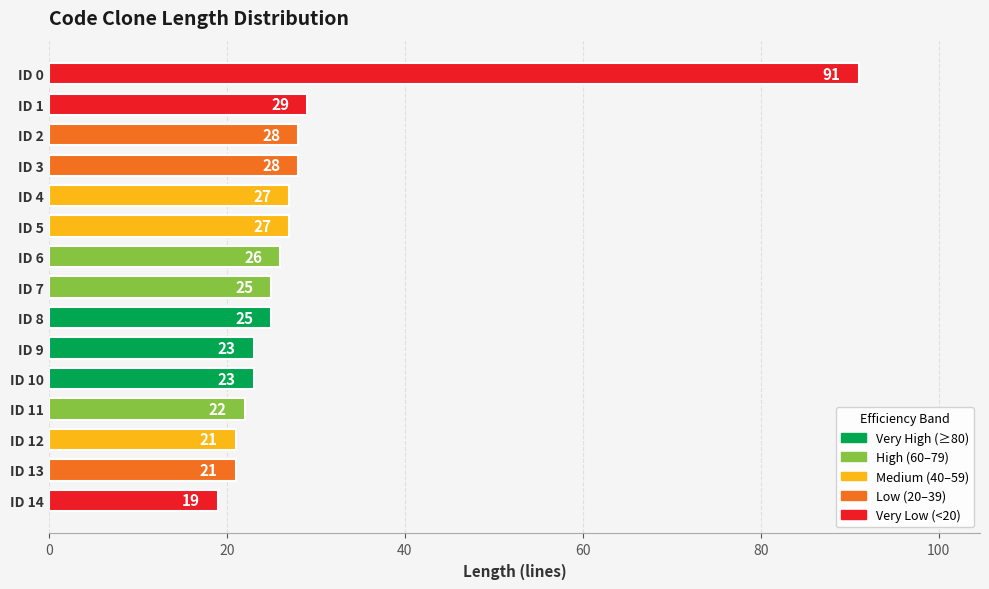

At which category does the chart reach its minimum across all series?

ID 14